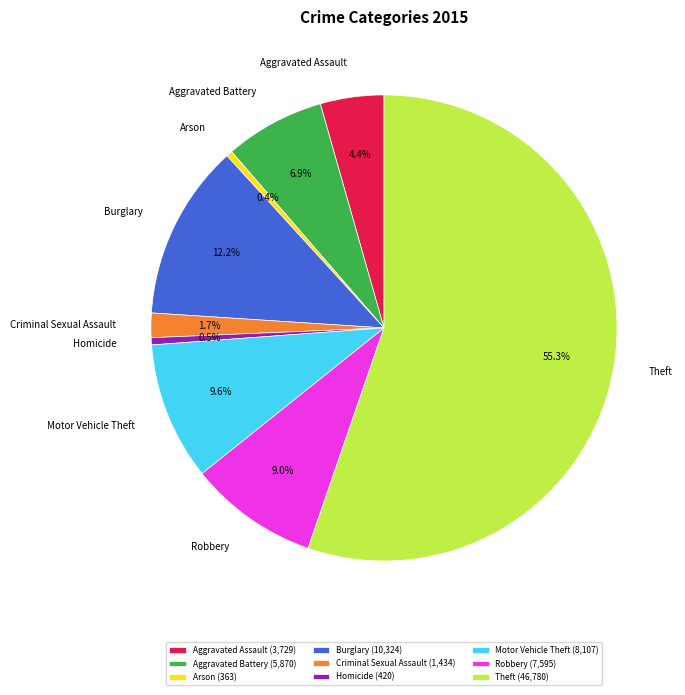

Is Theft the majority of the pie?

Yes